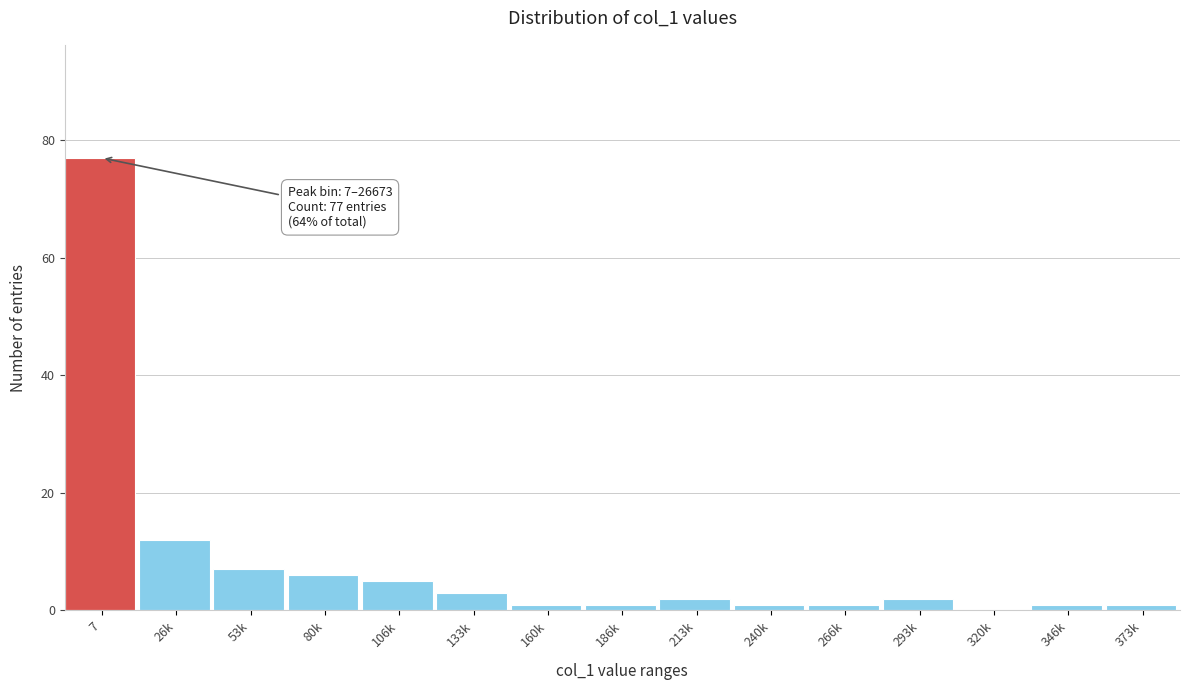

Reading left to right, extract all data points from this chart.

7=77	26k=12	53k=7	80k=6	106k=5	133k=3	160k=1	186k=1	213k=2	240k=1	266k=1	293k=2	320k=0	346k=1	373k=1